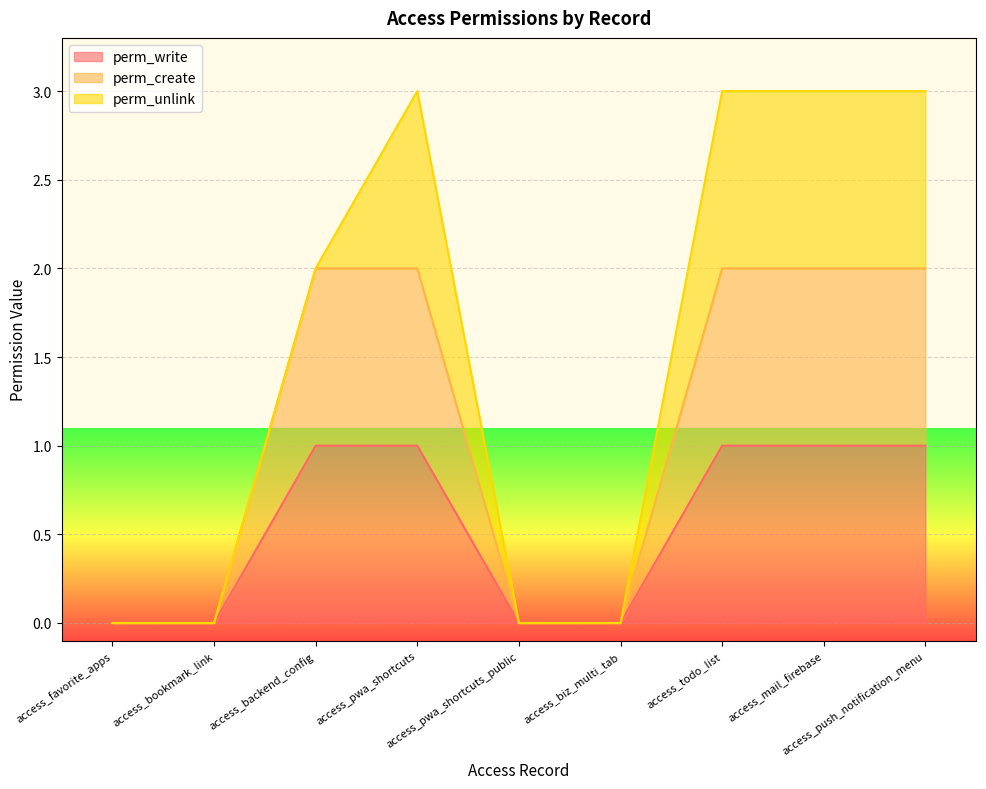

What position from the left is access_backend_config?

3